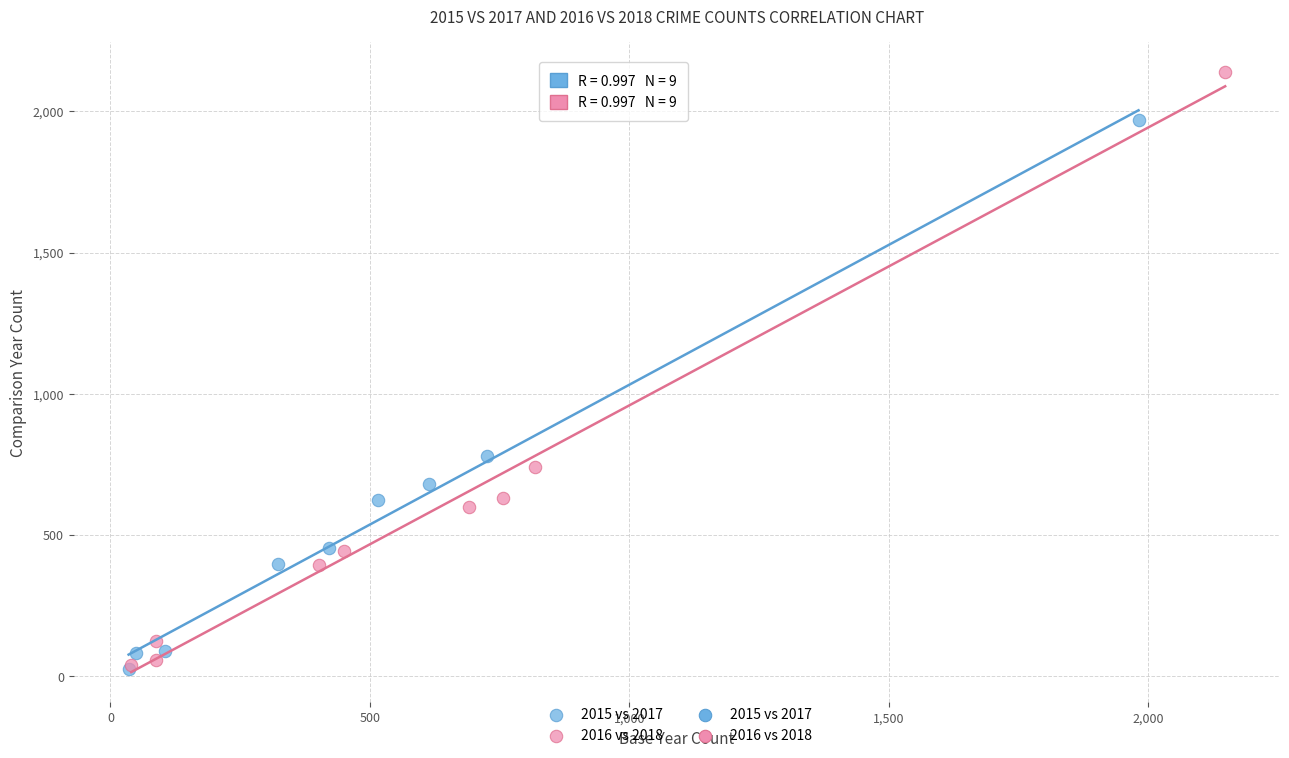

Which series has the widest spread of Y values?

2016 vs 2018